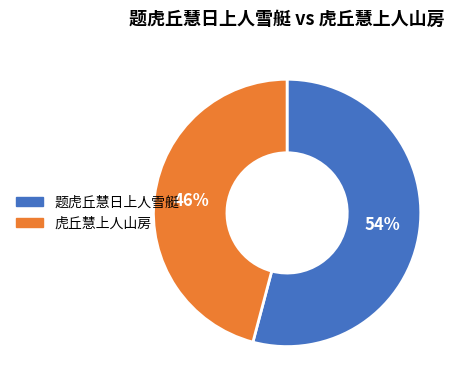

Does 题虎丘慧日上人雪艇 account for over 50% of the chart?

Yes